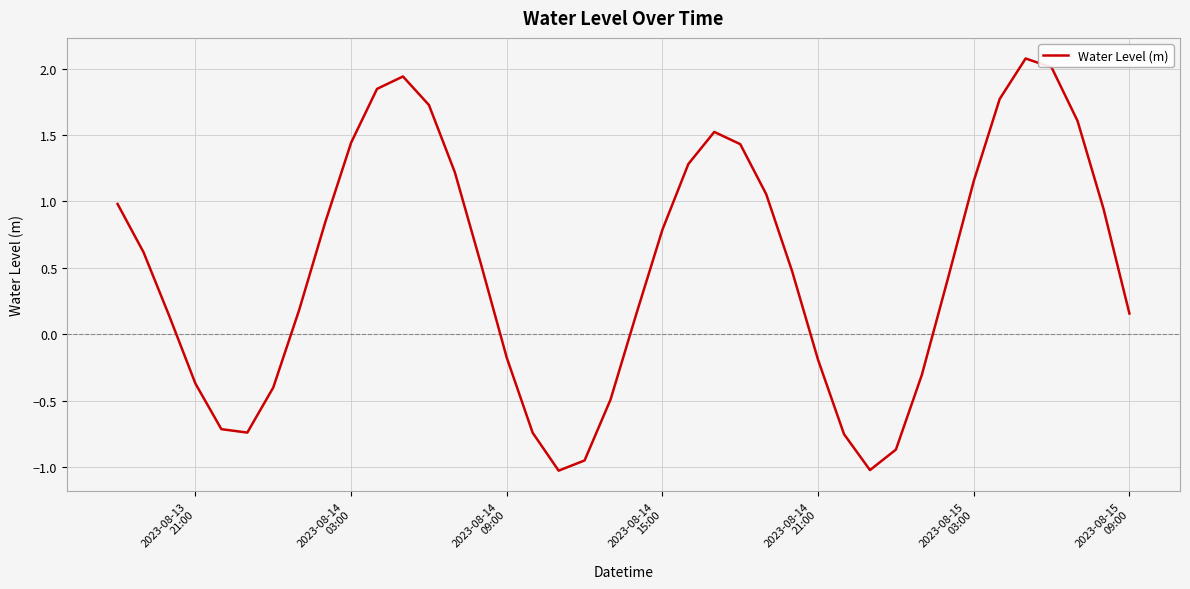

True or false: there are more than 0 points higher than both neighbors.

True